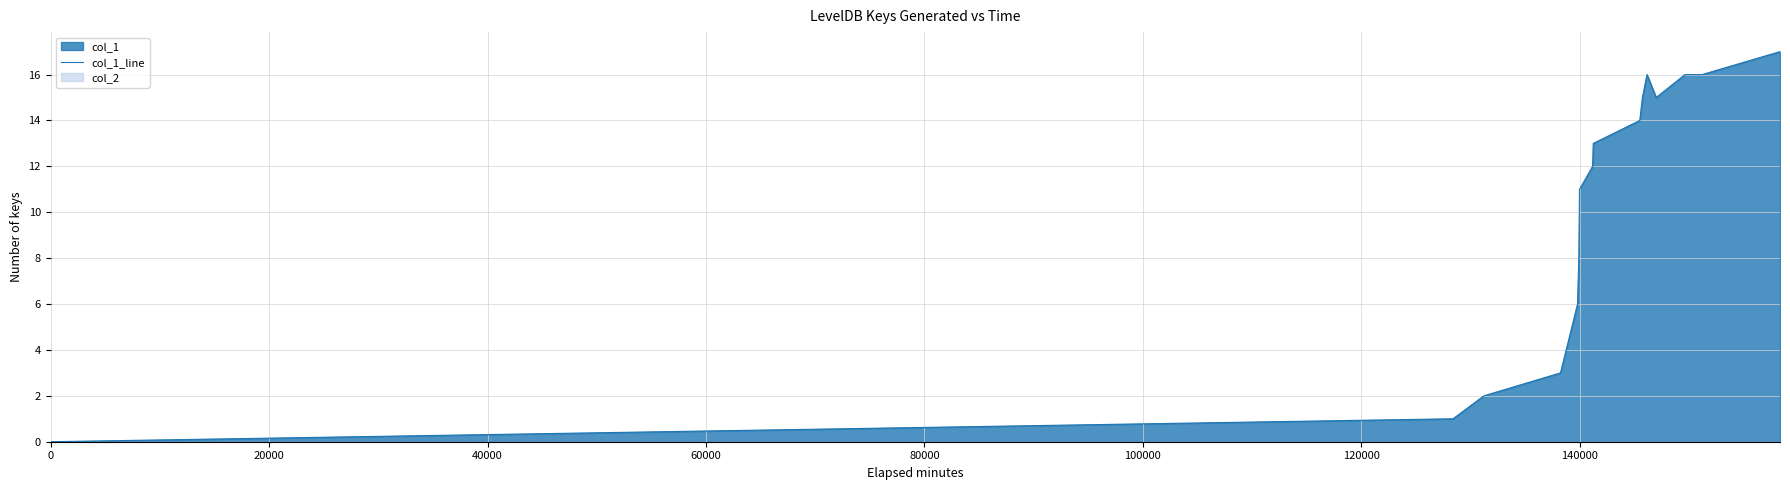

What is the maximum value shown in the chart?

17